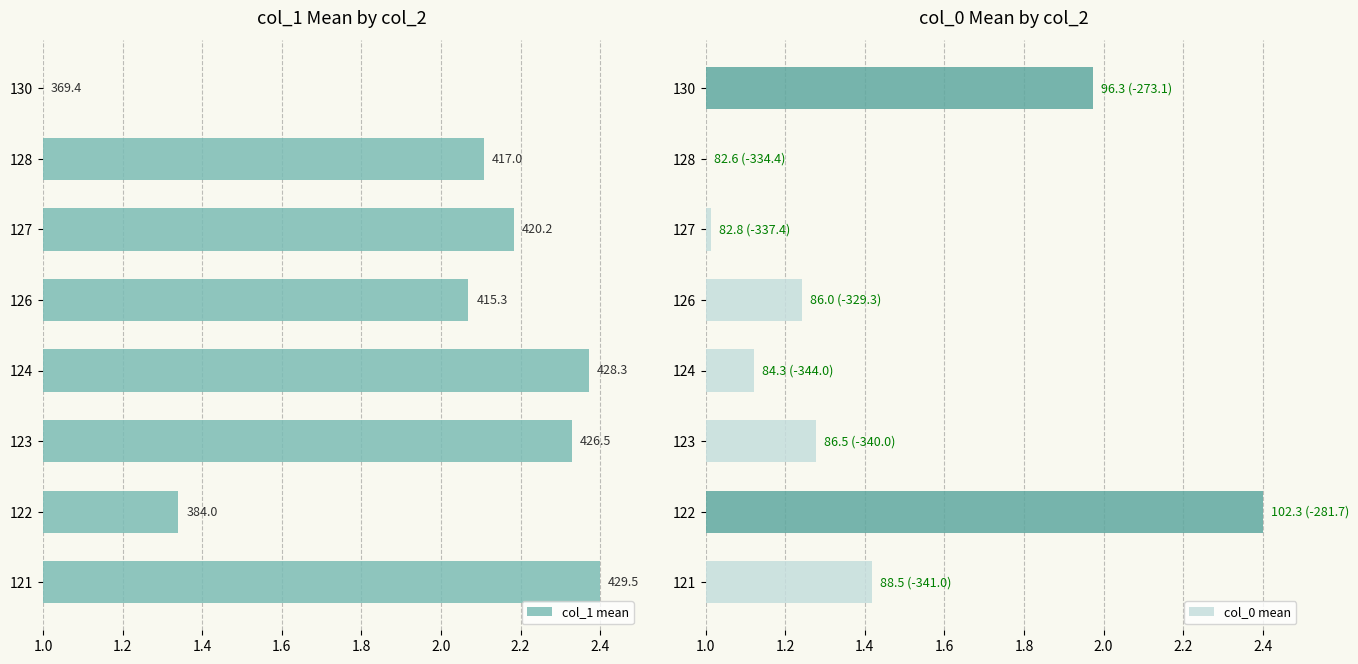

The col_0 mean series shows 0.8 at 123. True or false?

False